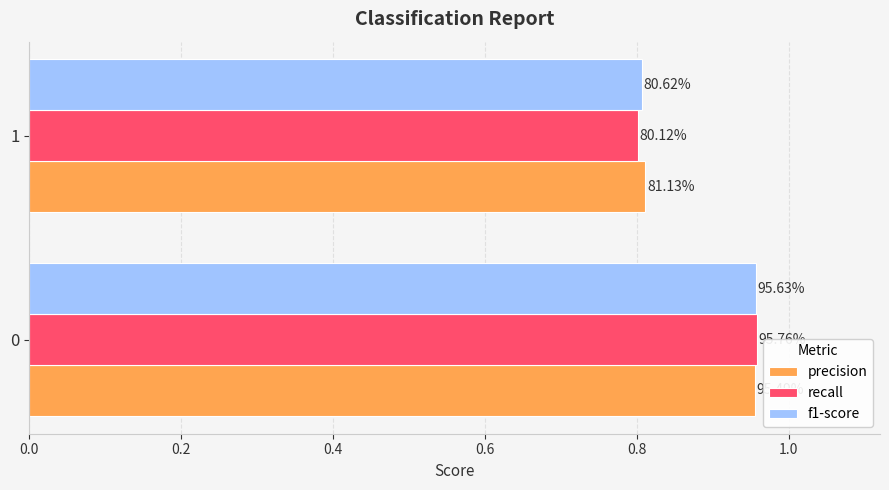

What are all the series names shown in the legend?

precision, recall, f1-score